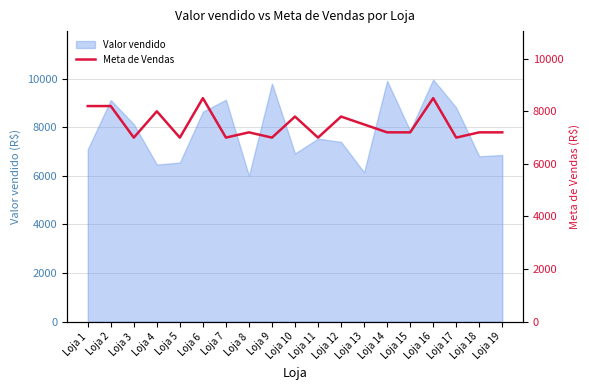

Reading right to left, what are all the values shown in this chart?

Loja 19=7200	Loja 18=7200	Loja 17=7000	Loja 16=8500	Loja 15=7200	Loja 14=7200	Loja 13=7500	Loja 12=7800	Loja 11=7000	Loja 10=7800	Loja 9=7000	Loja 8=7200	Loja 7=7000	Loja 6=8500	Loja 5=7000	Loja 4=8000	Loja 3=7000	Loja 2=8200	Loja 1=8200